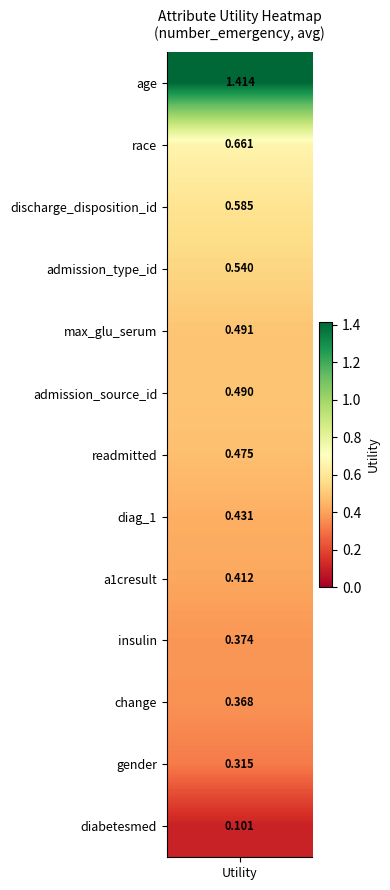

Reading left to right, extract all data points from this chart.

utility=1.4	1=0.7	2=0.6	3=0.5	4=0.5	5=0.5	6=0.5	7=0.4	8=0.4	9=0.4	10=0.4	11=0.3	12=0.1